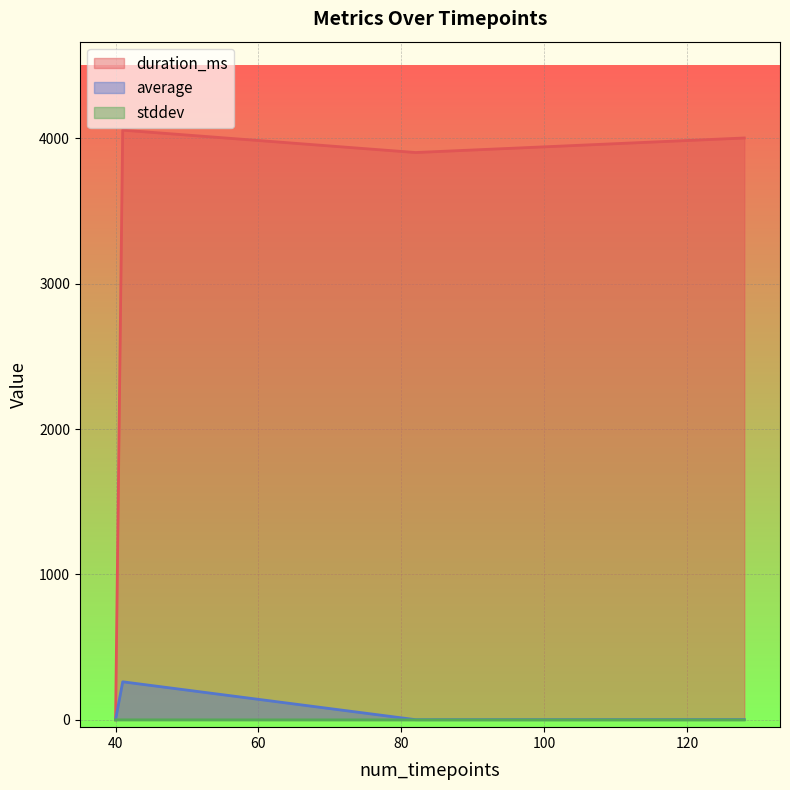

List the labels in order of duration_ms value, smallest first.

40, 82, 128, 41